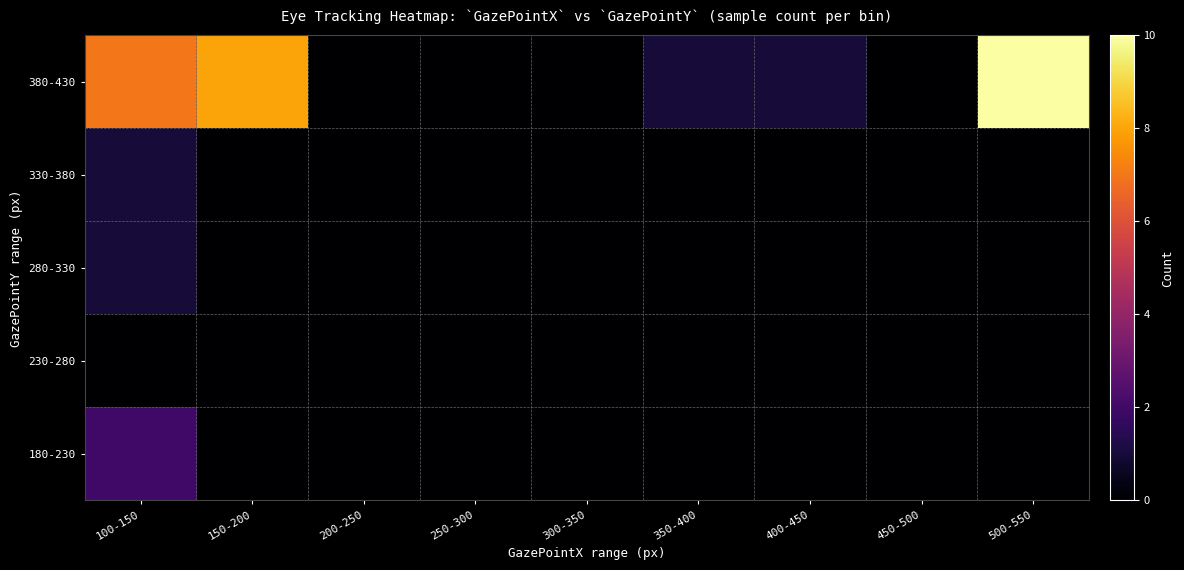

What is the greatest value displayed?

10